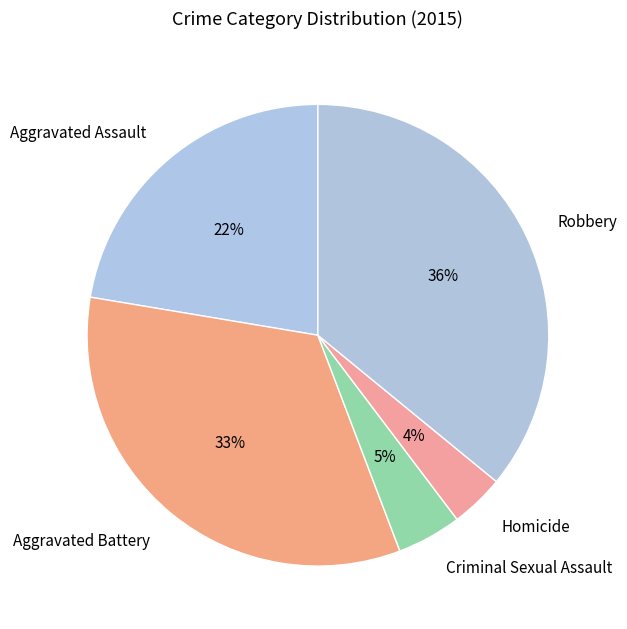

Which slice is the smallest?

Homicide